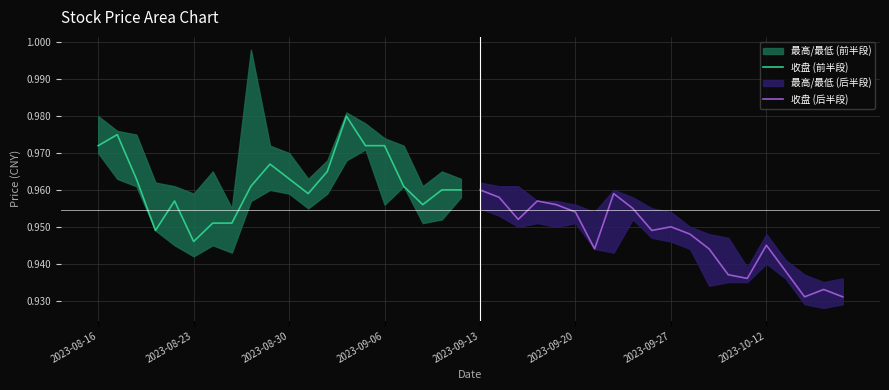

Where is 收盘 (前半段) nearest to the value 0?

2023-08-23